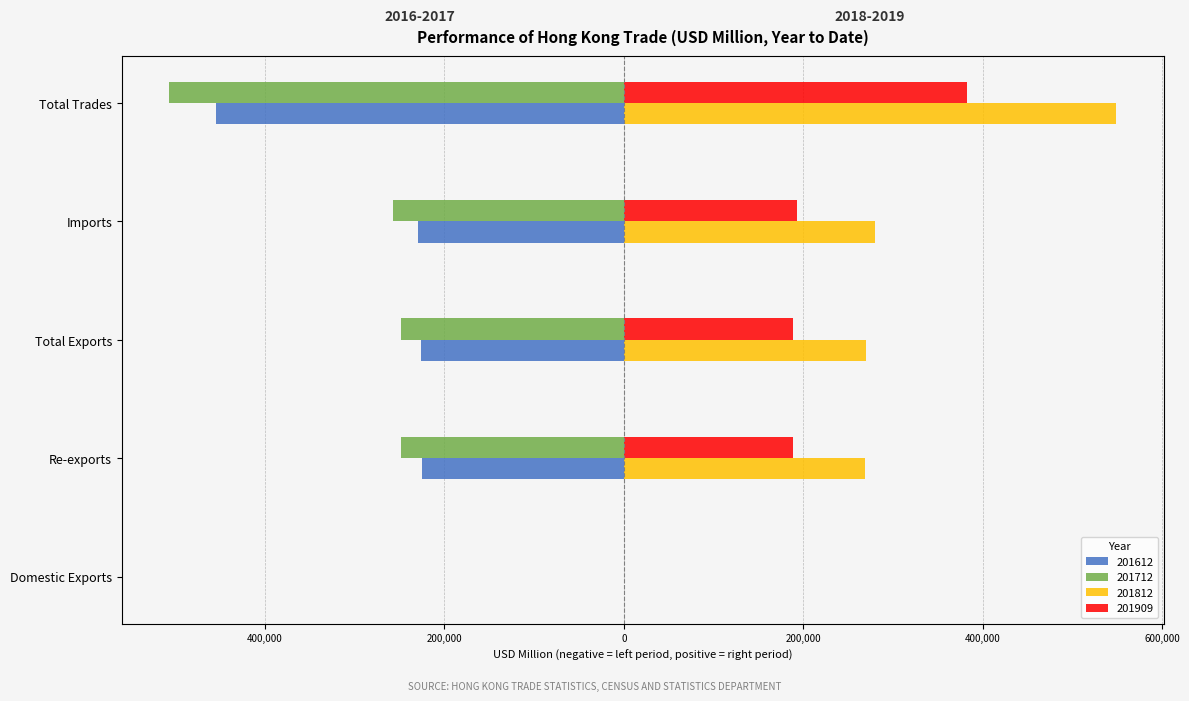

Which series has the largest total across all categories?

201812